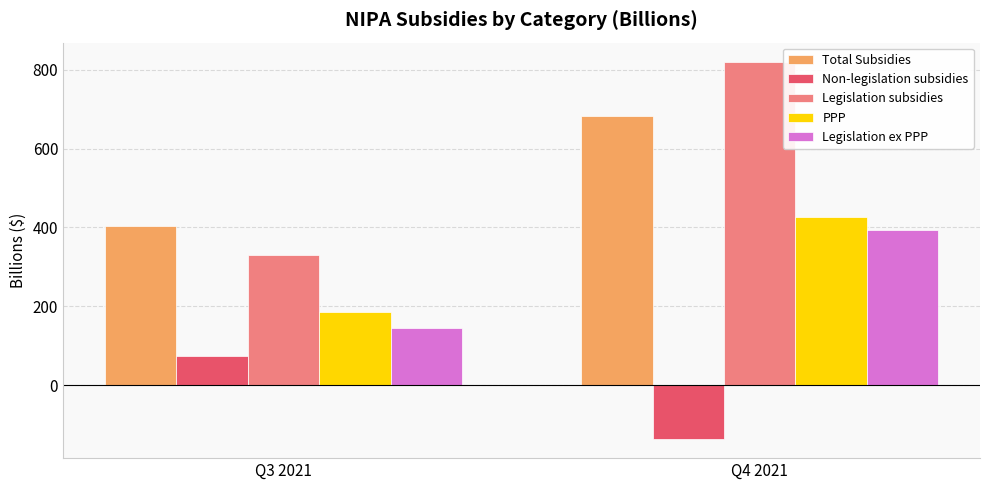

What is the average value of the Total Subsidies series?

543.8